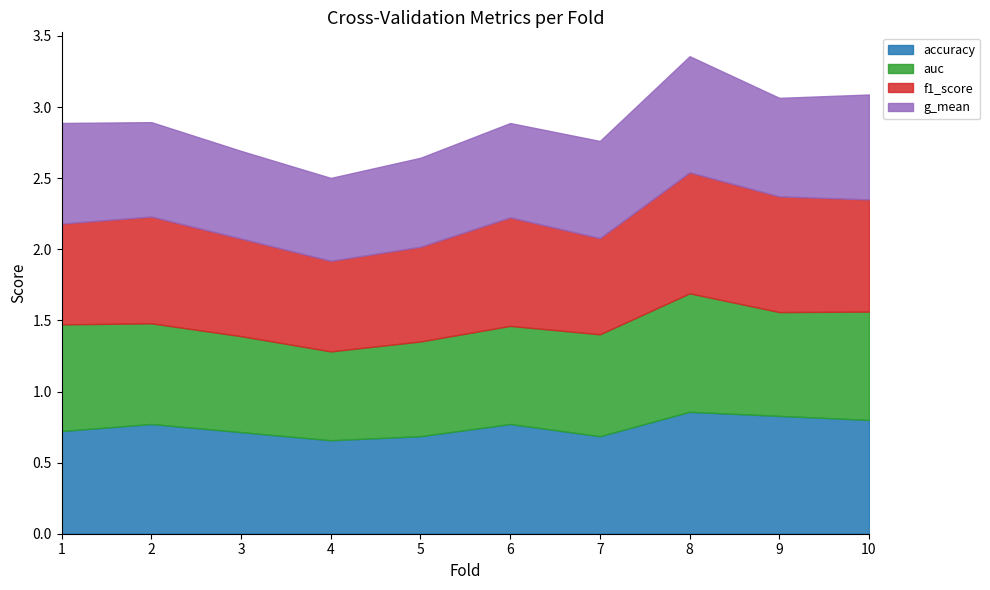

At 9, list the series in order from smallest to largest.

g_mean, auc, f1_score, accuracy